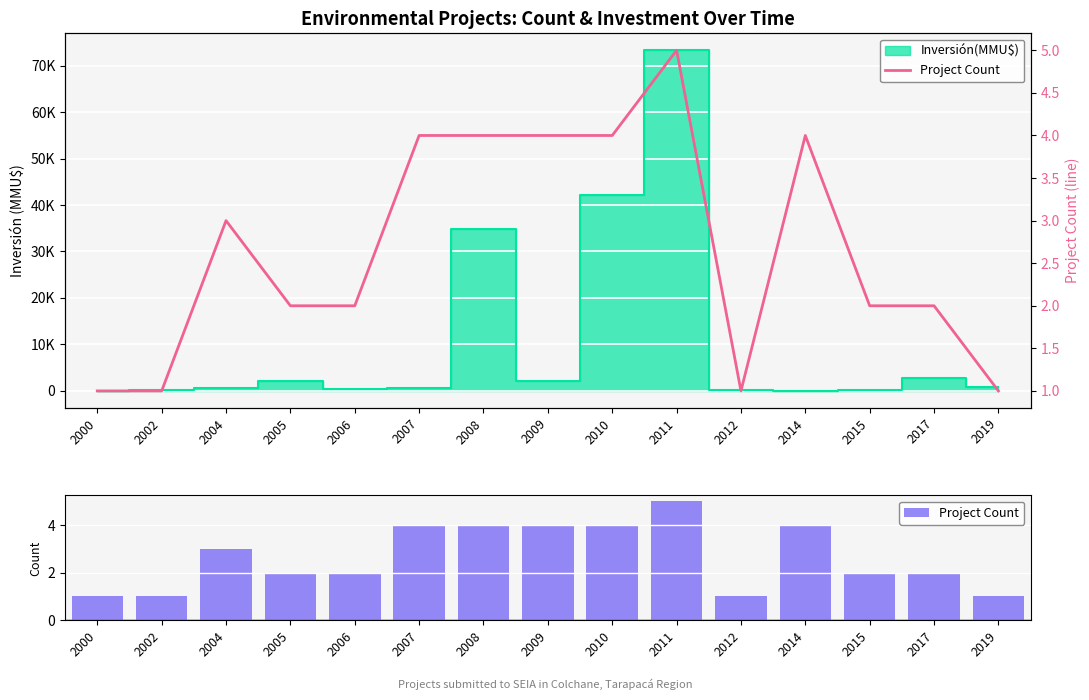

At which label is the value closest to 3?

2004